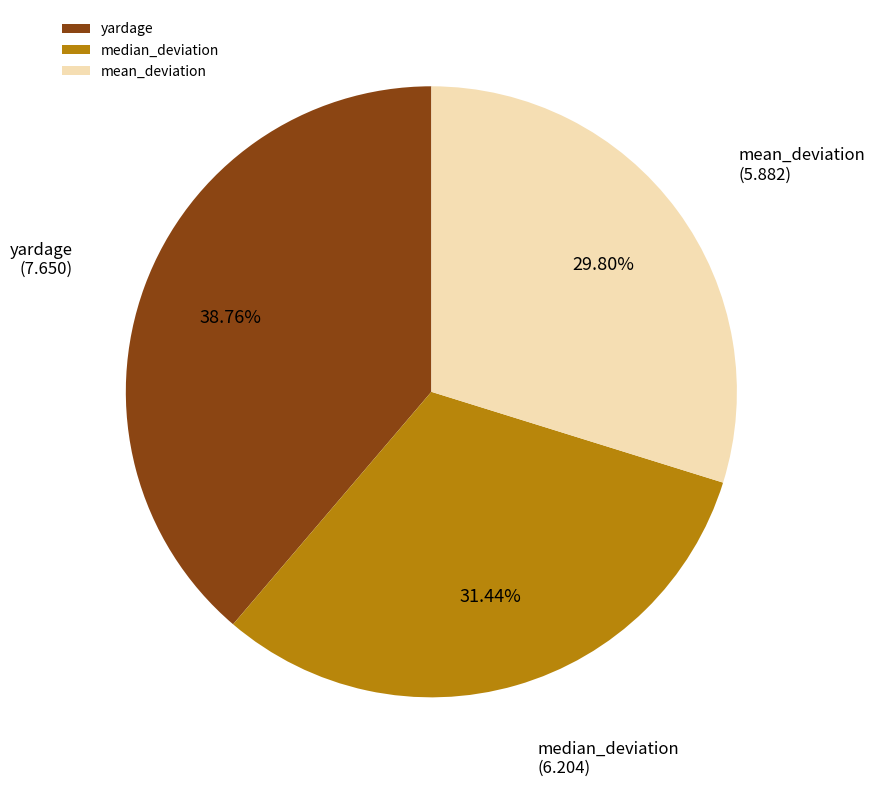

Is yardage the majority of the pie?

No